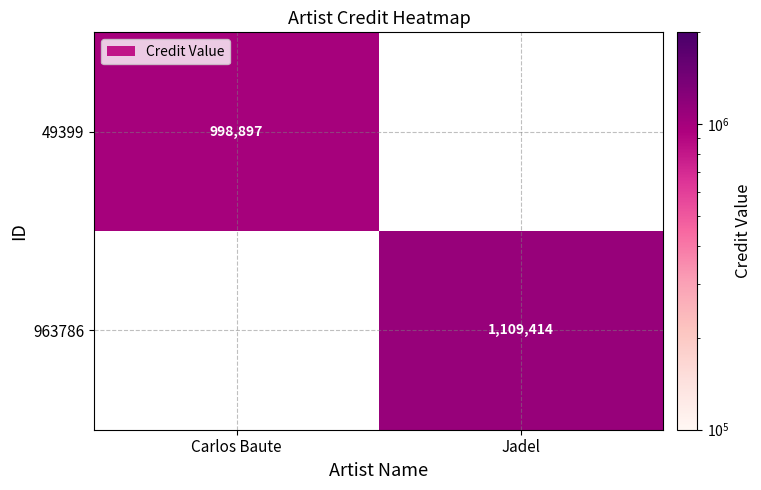

True or false: 49399 has a value of 998897 at Carlos Baute.

True